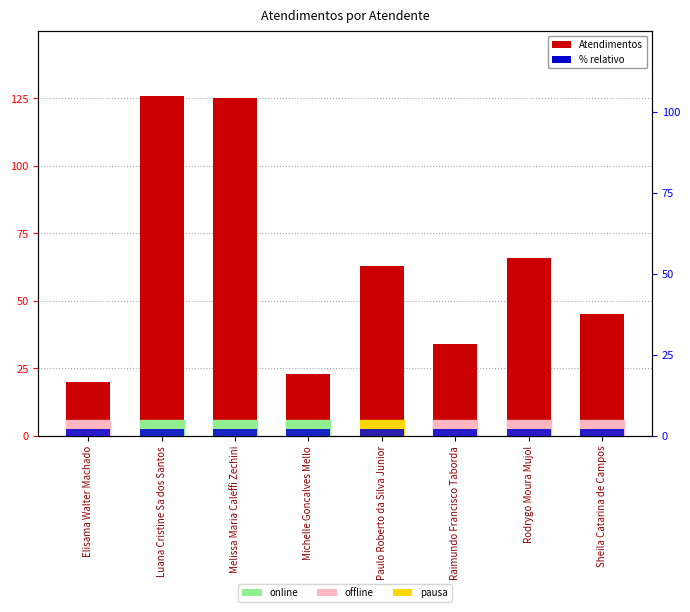

List the series in order of their overall mean, highest first.

Atendimentos, % relativo